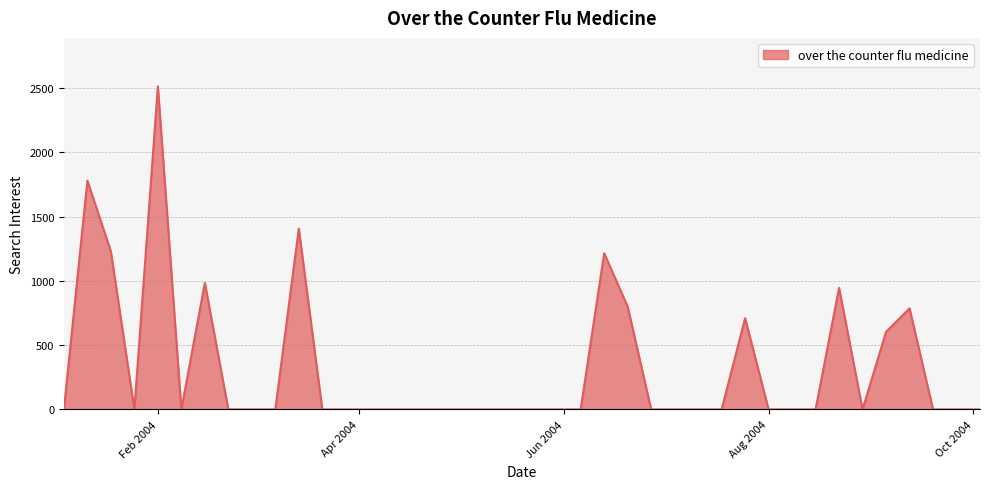

What is the greatest value displayed?

2514.1